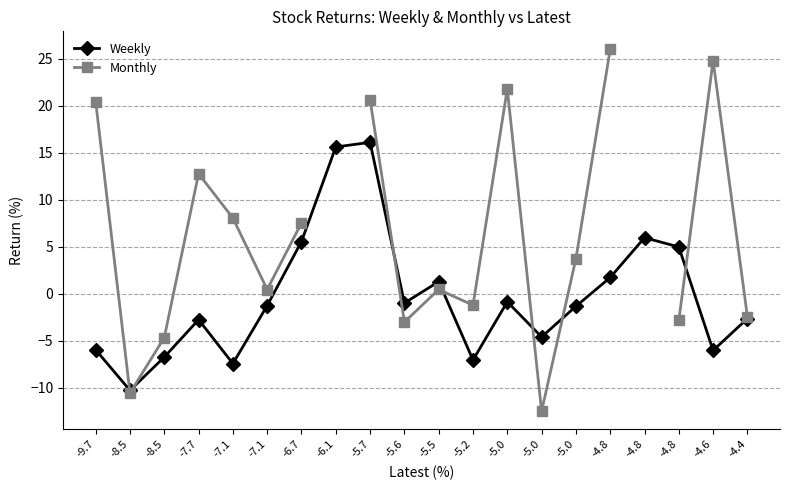

What is the lowest value of the Monthly series?

-12.5